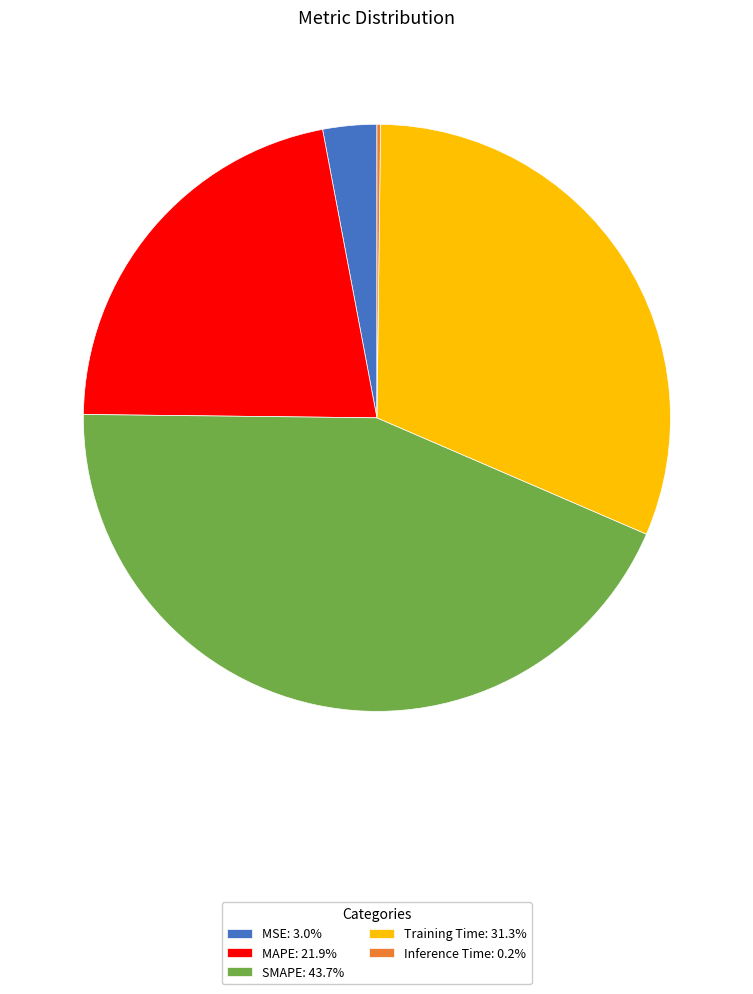

Do MSE and MAPE together represent more than half of the pie?

No